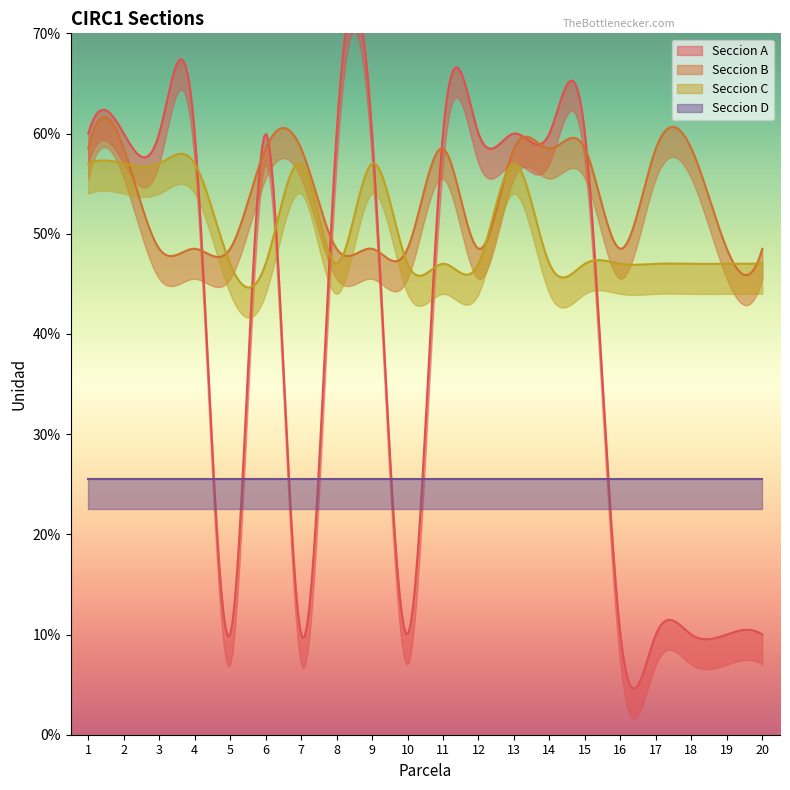

True or false: Seccion D and Seccion B cross at least once.

False